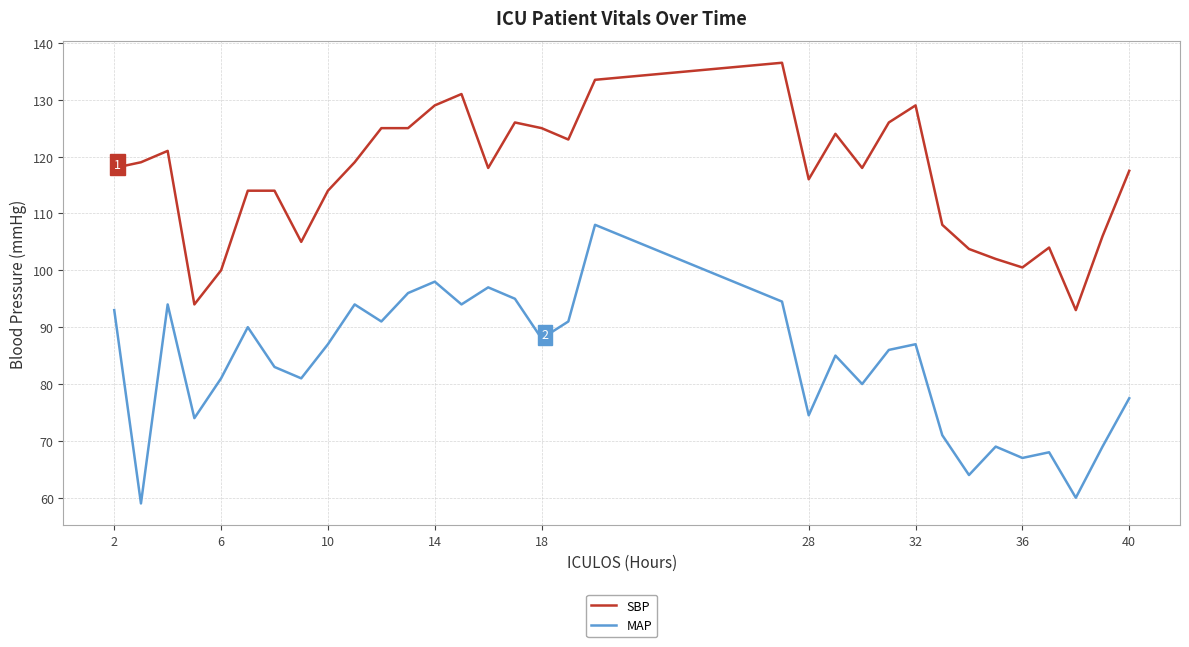

What is the difference between the maximum and minimum values in the SBP series?

43.5